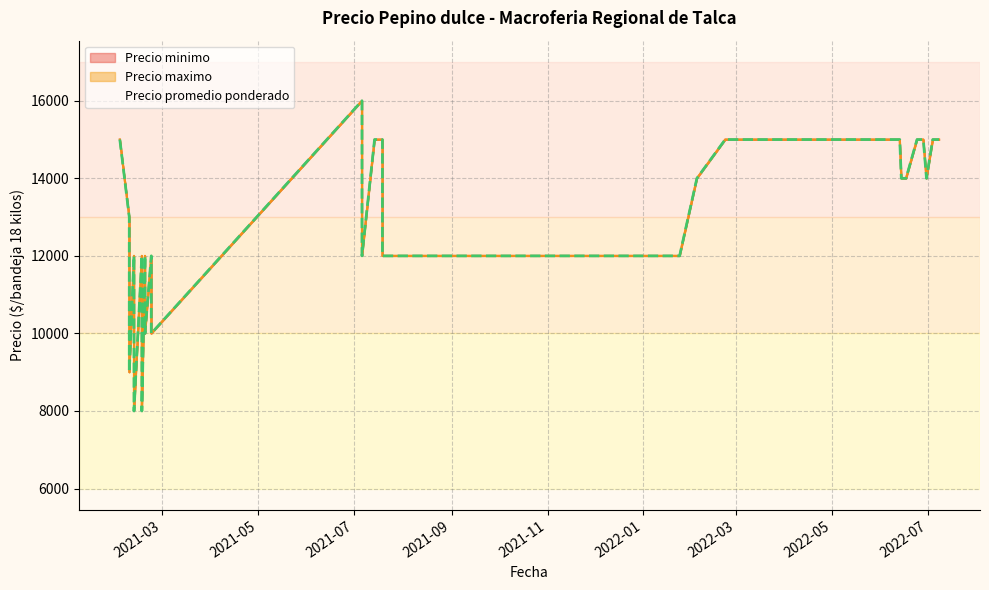

Between 2021-07-06 and 2022-02-22, which is larger?

2021-07-06